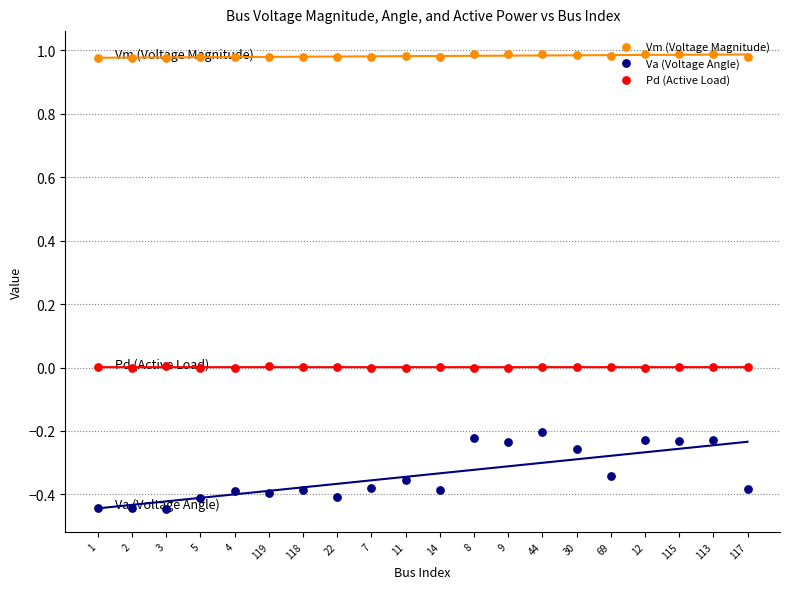

At which category is the sum across all series the highest?

44